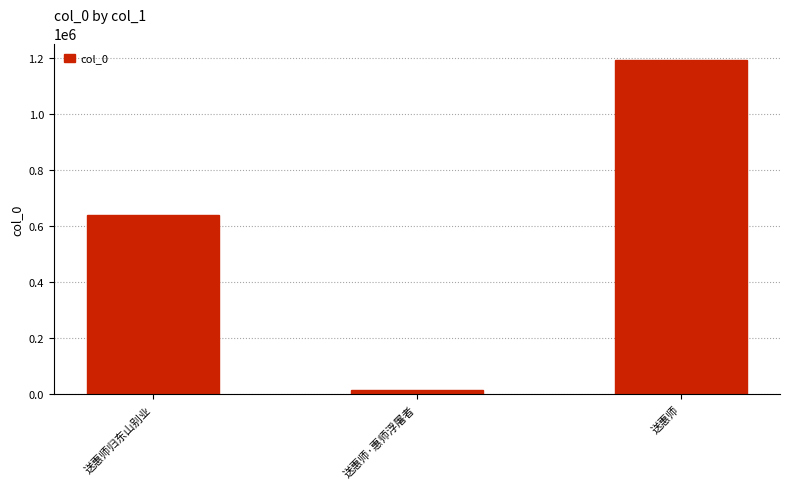

What is the change in value from 送惠师归东山别业 to 送惠师?

+549963